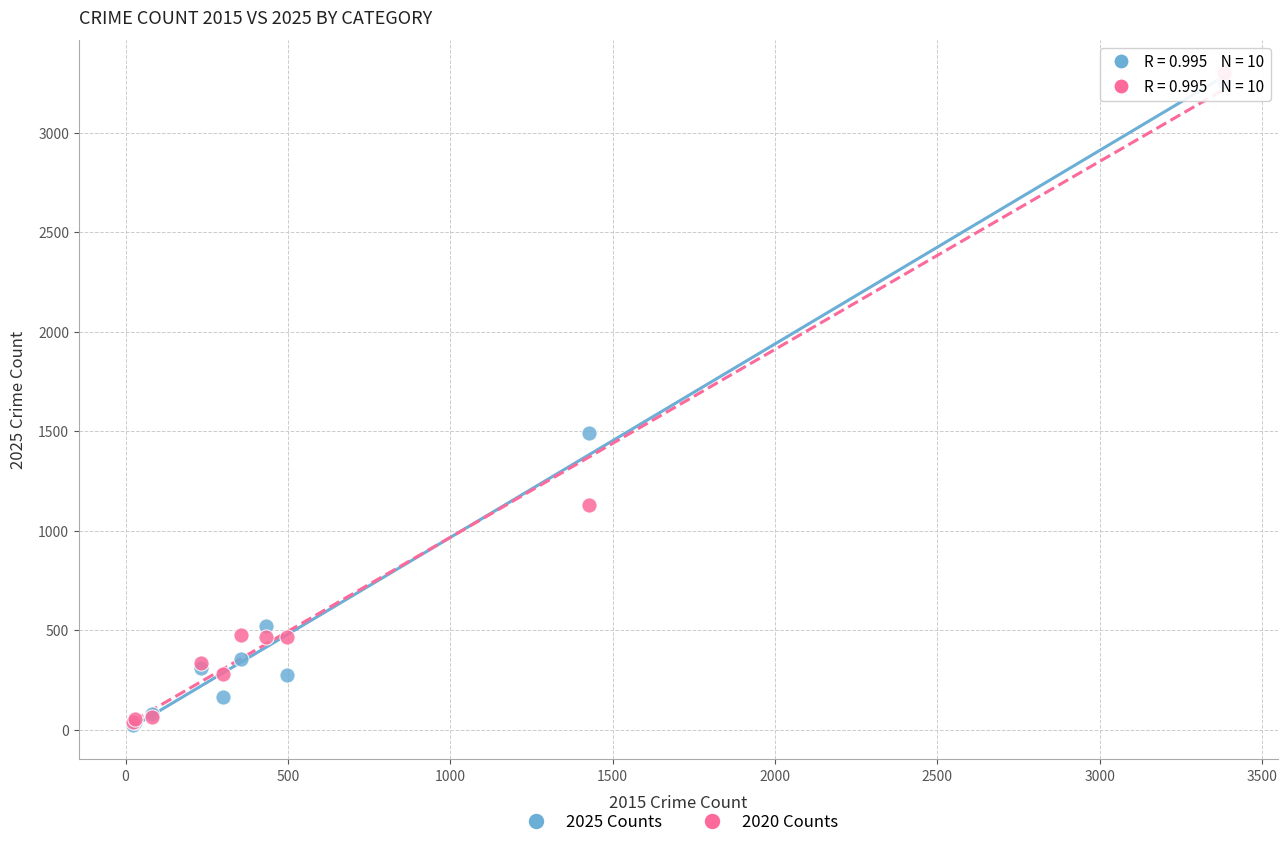

In the 2025 Counts series, what Y value is closest to 1639?

1489